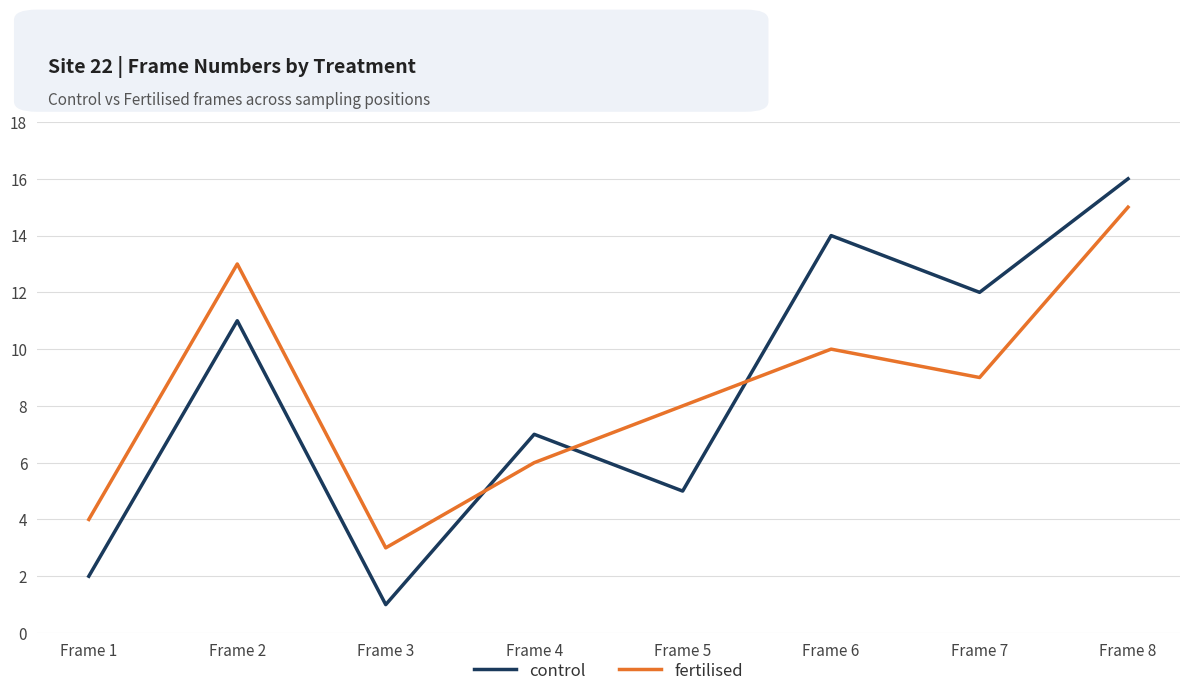

Reading right to left, transcribe all the data shown in this chart.

control: Frame 8=16	Frame 7=12	Frame 6=14	Frame 5=5	Frame 4=7	Frame 3=1	Frame 2=11	Frame 1=2
fertilised: Frame 8=15	Frame 7=9	Frame 6=10	Frame 5=8	Frame 4=6	Frame 3=3	Frame 2=13	Frame 1=4